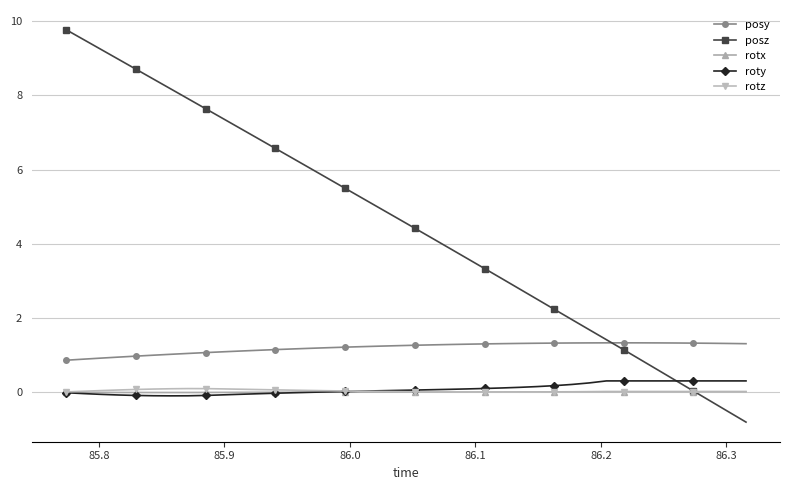

Which series has the largest range (max minus min)?

posz